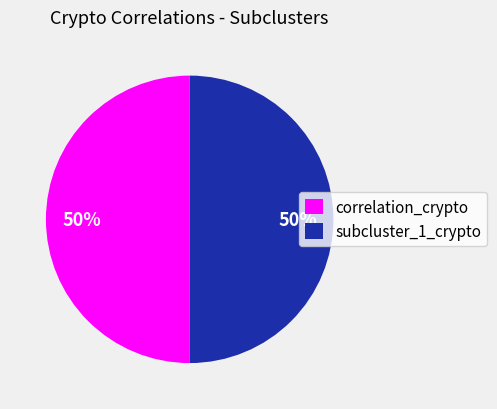

Do subcluster_1_crypto and correlation_crypto together represent more than half of the pie?

Yes